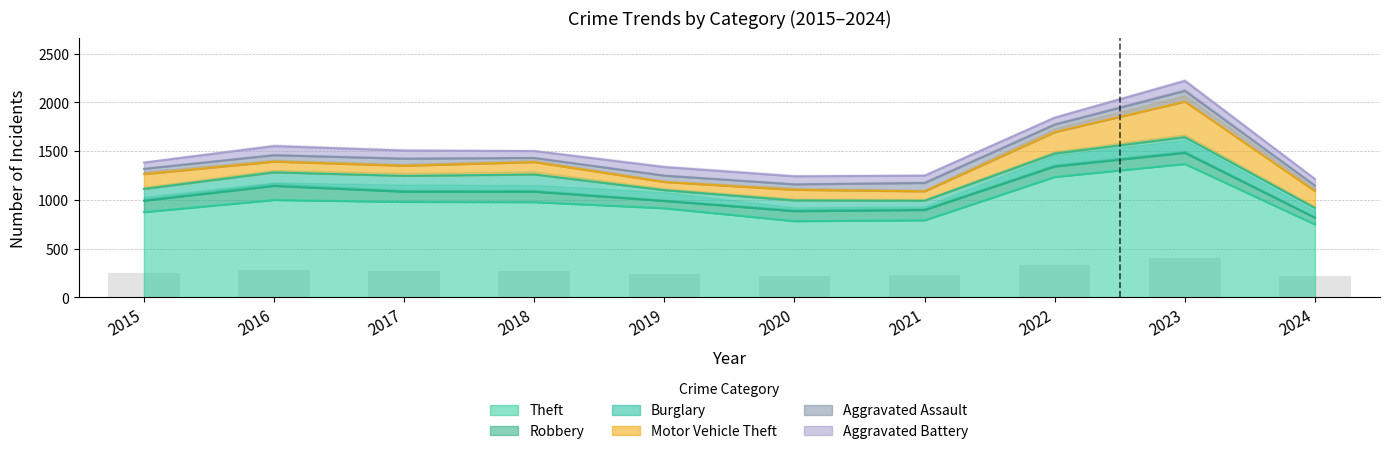

What are all the series names shown in the legend?

Theft, Robbery, Burglary, Motor Vehicle Theft, Aggravated Assault, Aggravated Battery